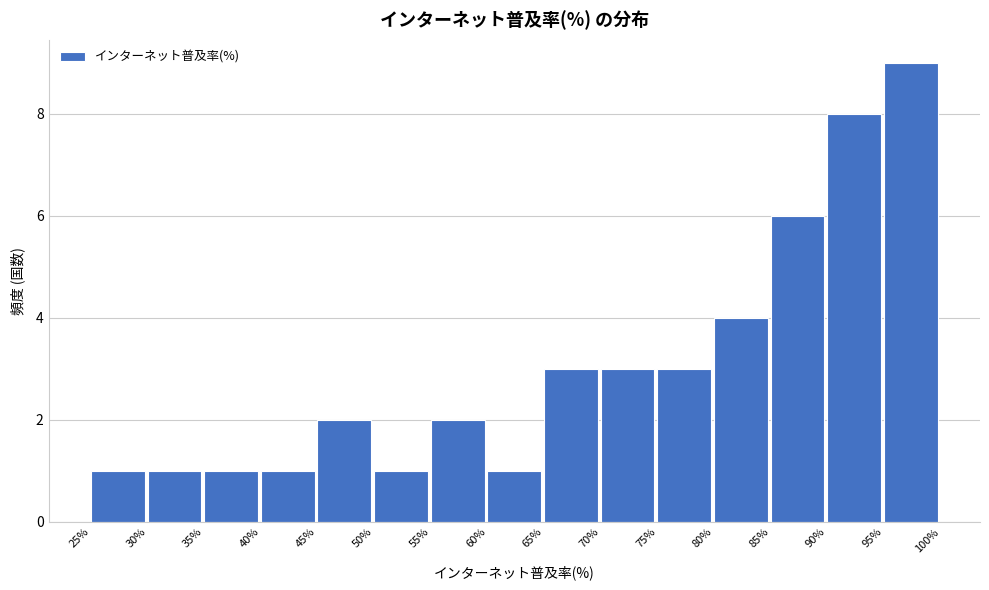

Reading left to right, list every bar in this chart as the range it spans on the x-axis followed by its height. The values are not printed on the chart, so give them approximately, as read against the axis.

25% to 30%: 1
30% to 35%: 1
35% to 40%: 1
40% to 45%: 1
45% to 50%: 2
50% to 55%: 1
55% to 60%: 2
60% to 65%: 1
65% to 70%: 3
70% to 75%: 3
75% to 80%: 3
80% to 85%: 4
85% to 90%: 6
90% to 95%: 8
95% to 100%: 9